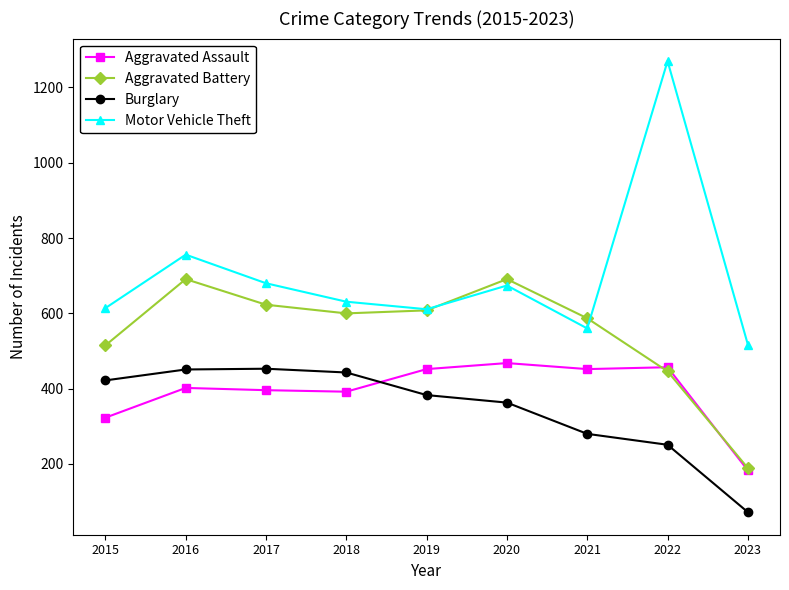

True or false: Aggravated Battery and Motor Vehicle Theft cross at least once.

True